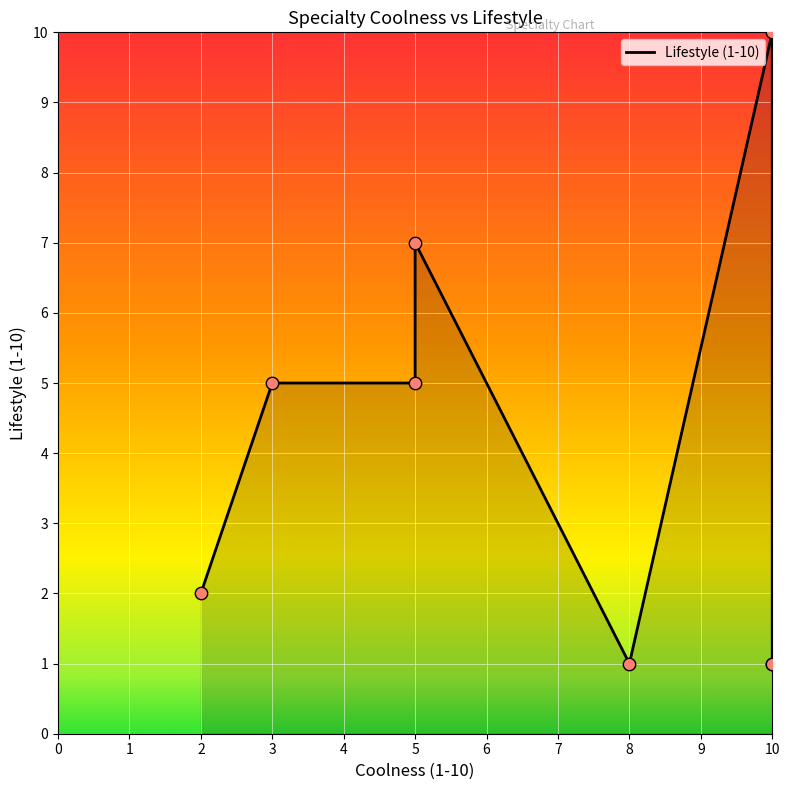

Which has a higher value, 5 or 5?

5